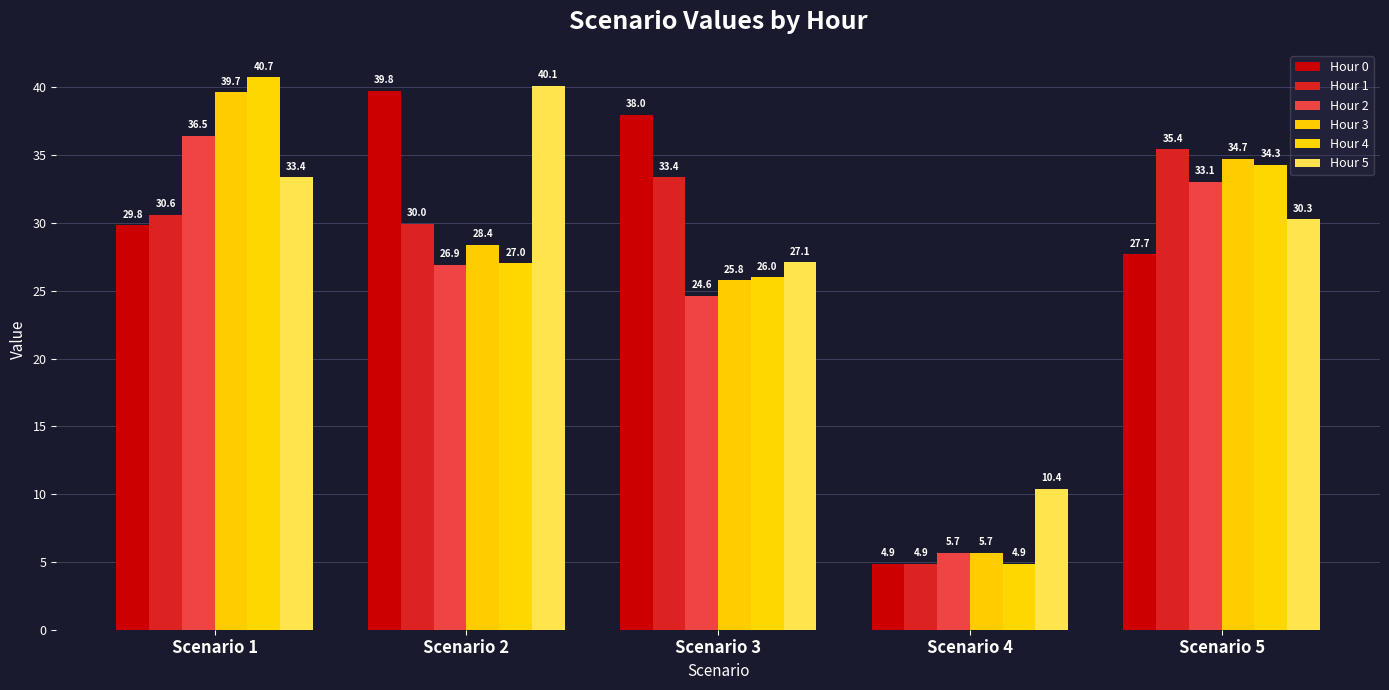

Between Scenario 5 and Scenario 4, which is larger?

Scenario 5